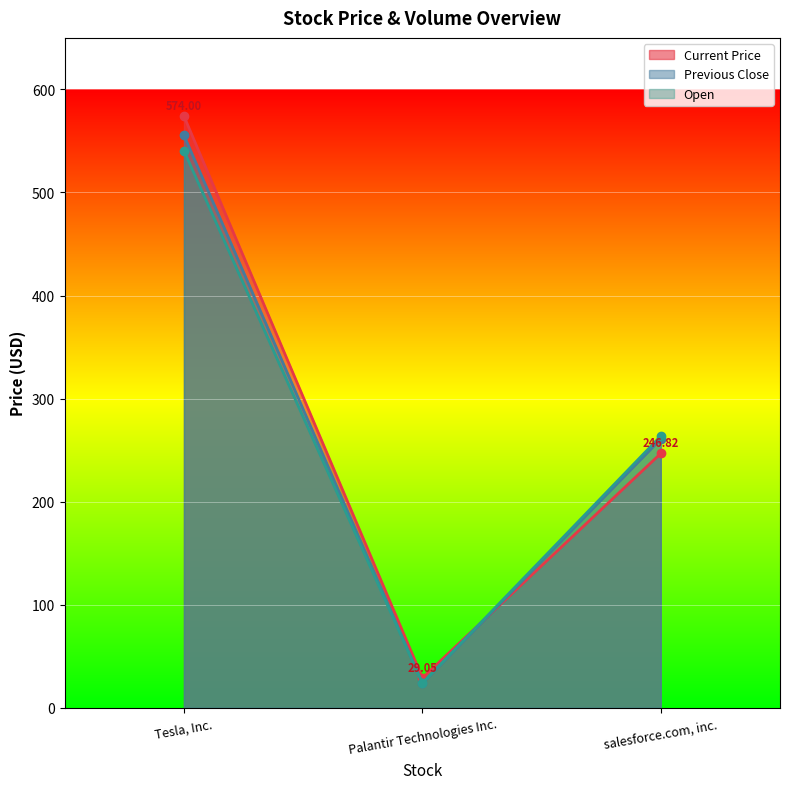

How many categories are shown in the chart?

3